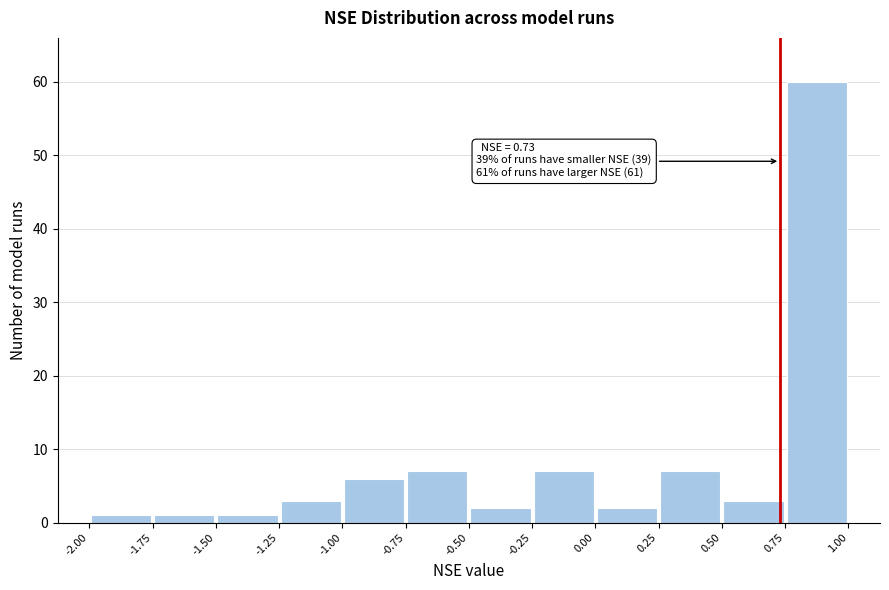

Over which range of the x-axis is the bar tallest?

0.75 to 1.00